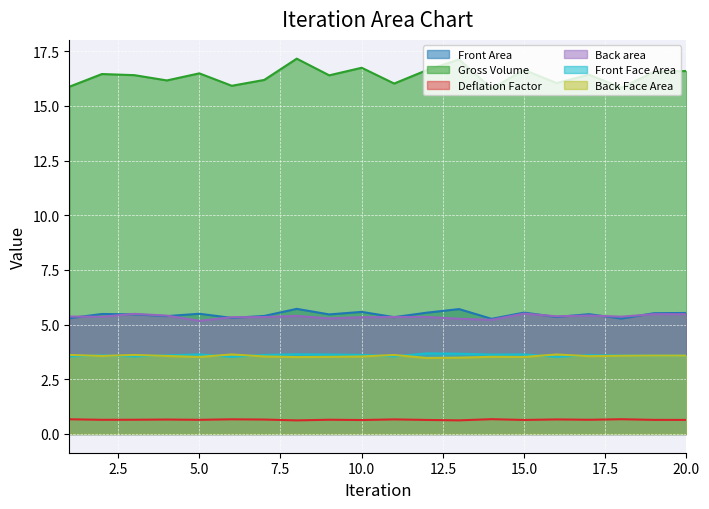

Rank the series at 10 from highest to lowest value.

Gross Volume, Front Area, Back area, Front Face Area, Back Face Area, Deflation Factor